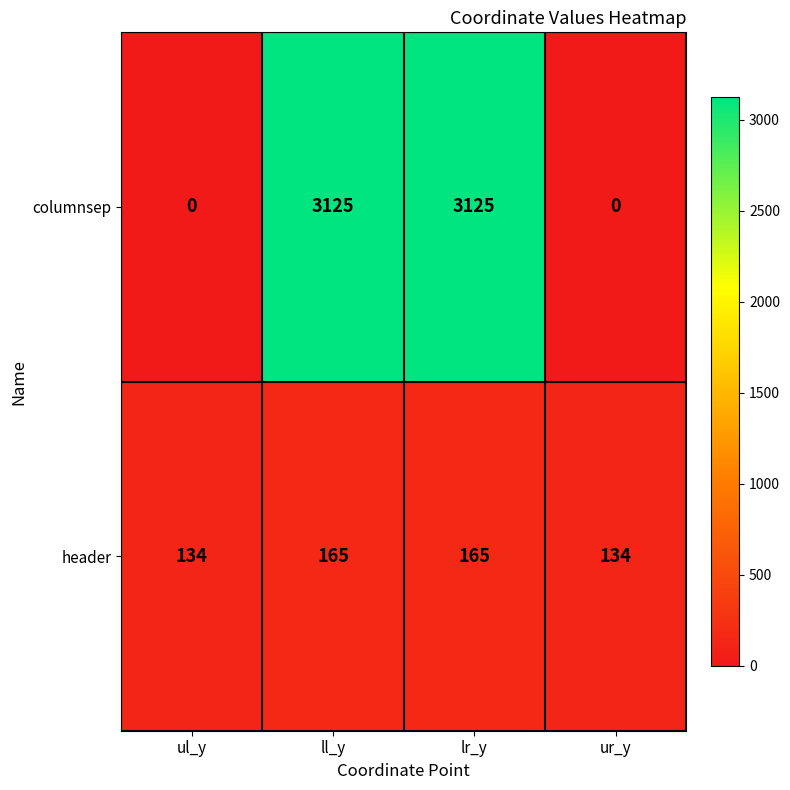

The columnsep series shows 0 at ur_y. True or false?

True